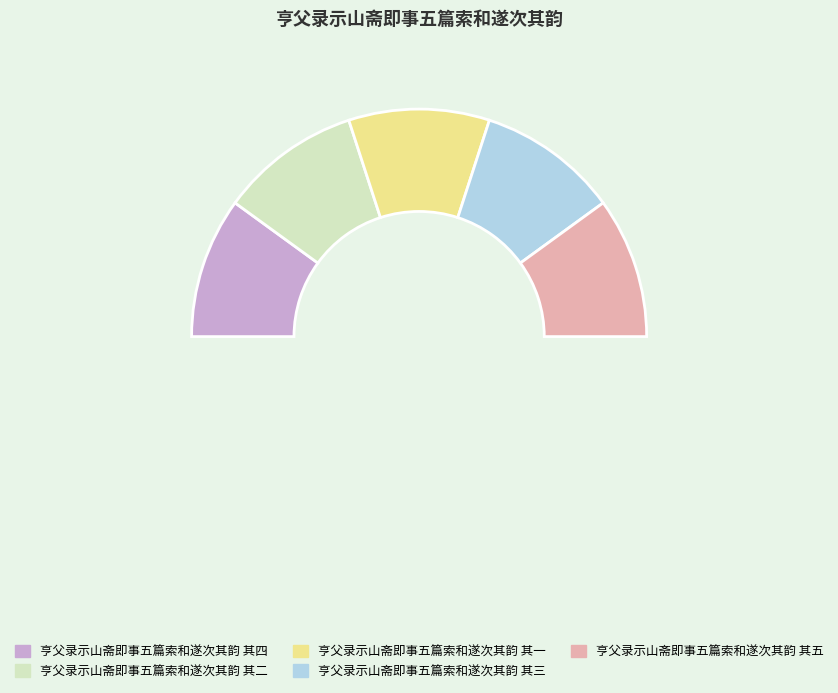

Is it true that 亨父录示山斋即事五篇索和遂次其韵 其三 is 20% of the pie?

True